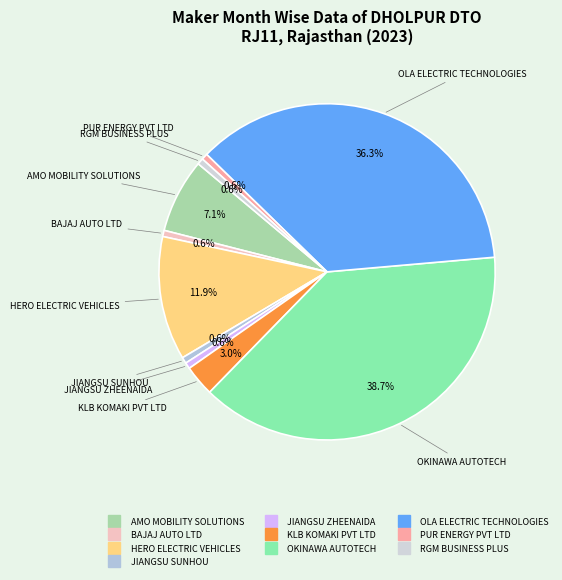

Does JIANGSU ZHEENAIDA represent more than half of the total?

No